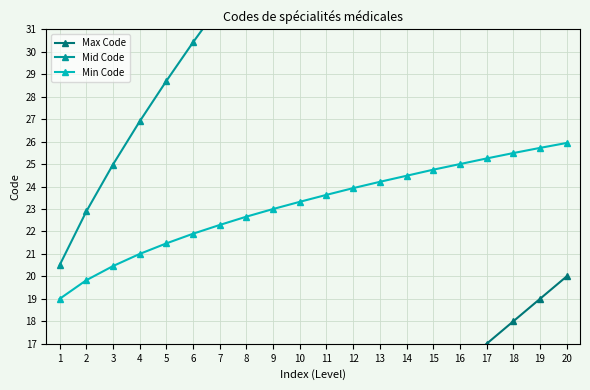

What are all the series names shown in the legend?

Max Code, Mid Code, Min Code